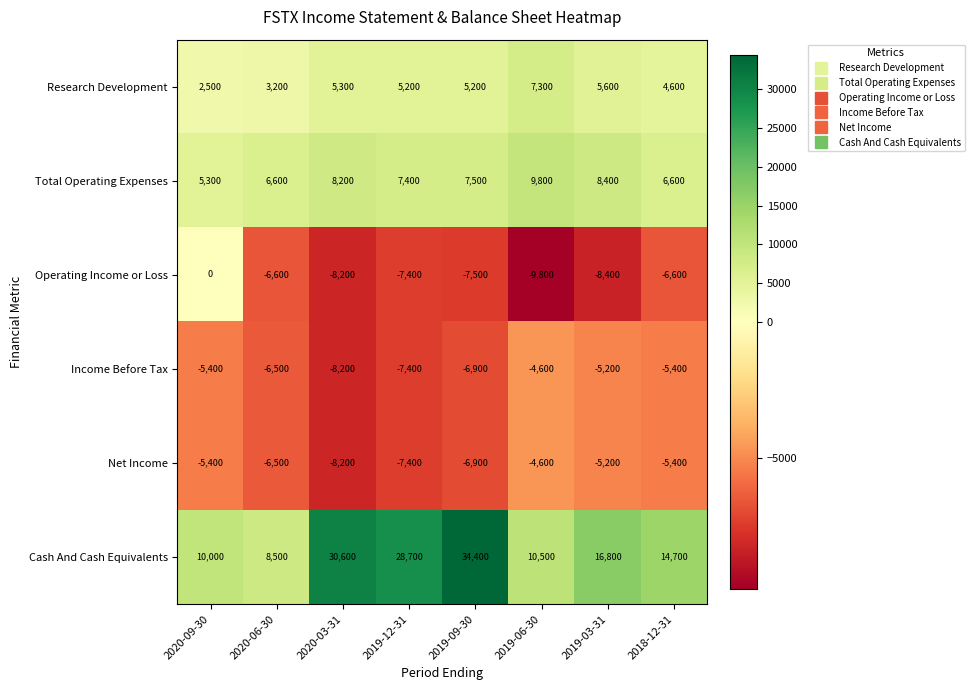

Which series has the widest spread of values?

Cash And Cash Equivalents